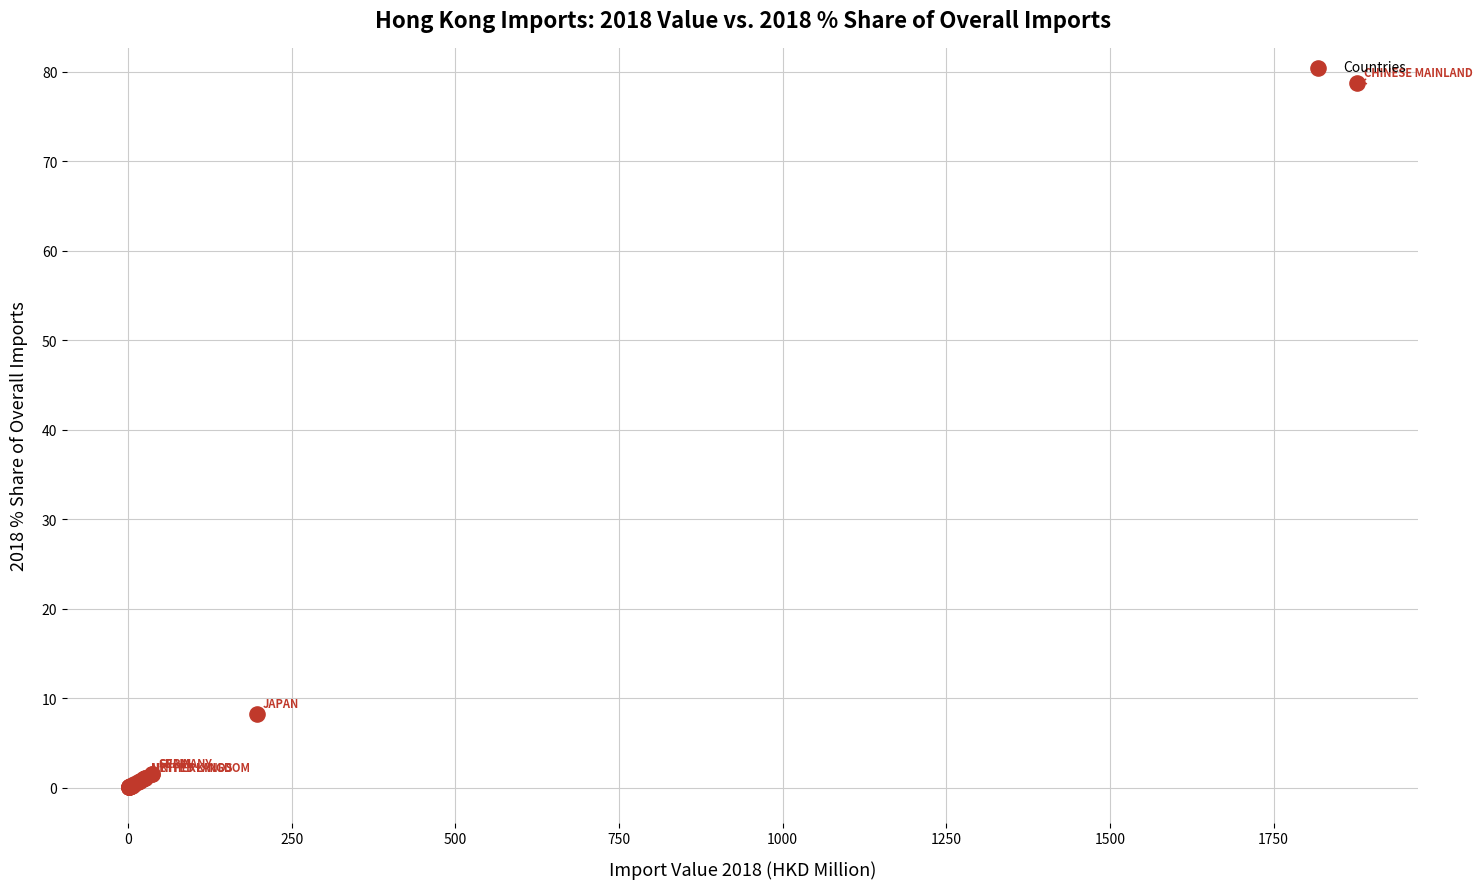

What Y value in the scatter plot is closest to 39?

8.2